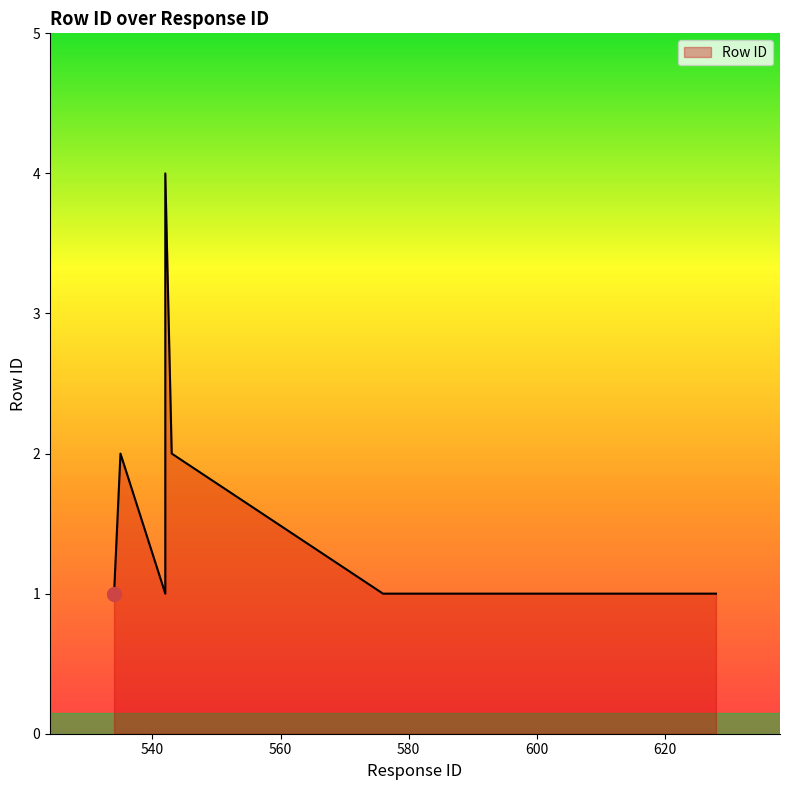

Which category has the lowest value across all series?

605